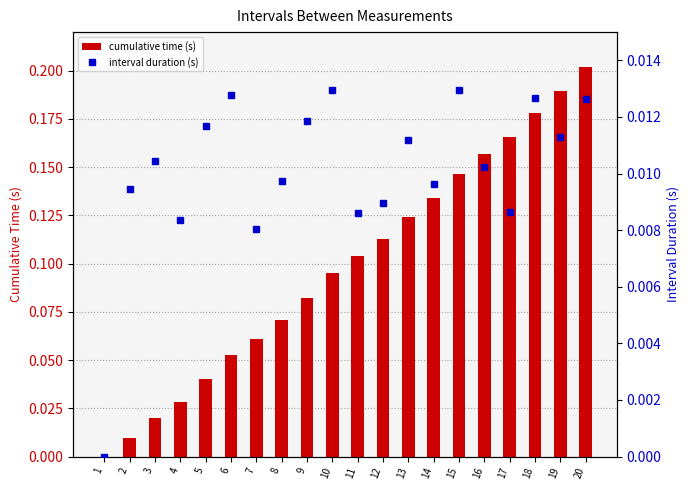

Reading left to right, list all the values displayed in this chart.

cumulative time (s): 0.0	0.0	0.0	0.0	0.0	0.1	0.1	0.1	0.1	0.1	0.1	0.1	0.1	0.1	0.1	0.2	0.2	0.2	0.2	0.2
interval duration (s): 0.0	0.0	0.0	0.0	0.0	0.0	0.0	0.0	0.0	0.0	0.0	0.0	0.0	0.0	0.0	0.0	0.0	0.0	0.0	0.0